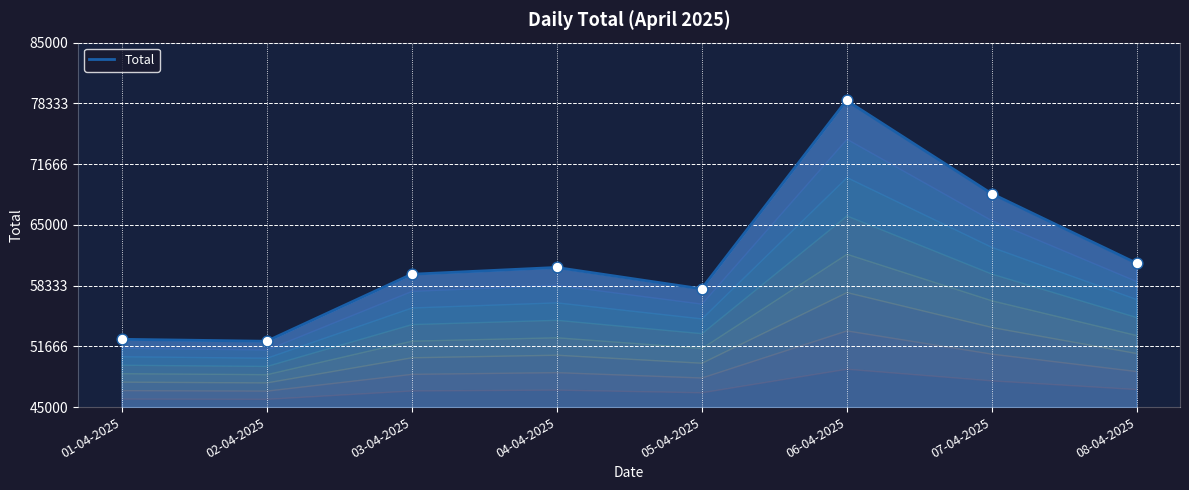

What is the change in value from 03-04-2025 to 04-04-2025?

+747